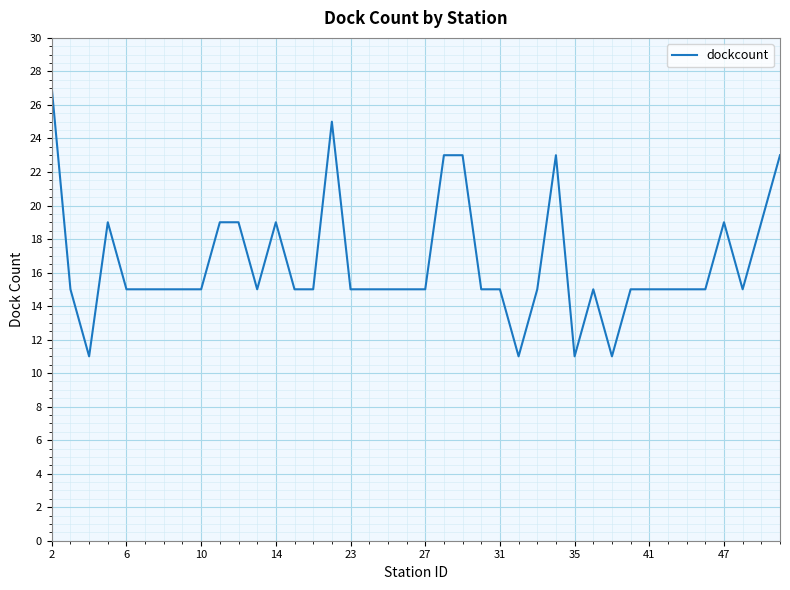

What is the greatest value displayed?

27